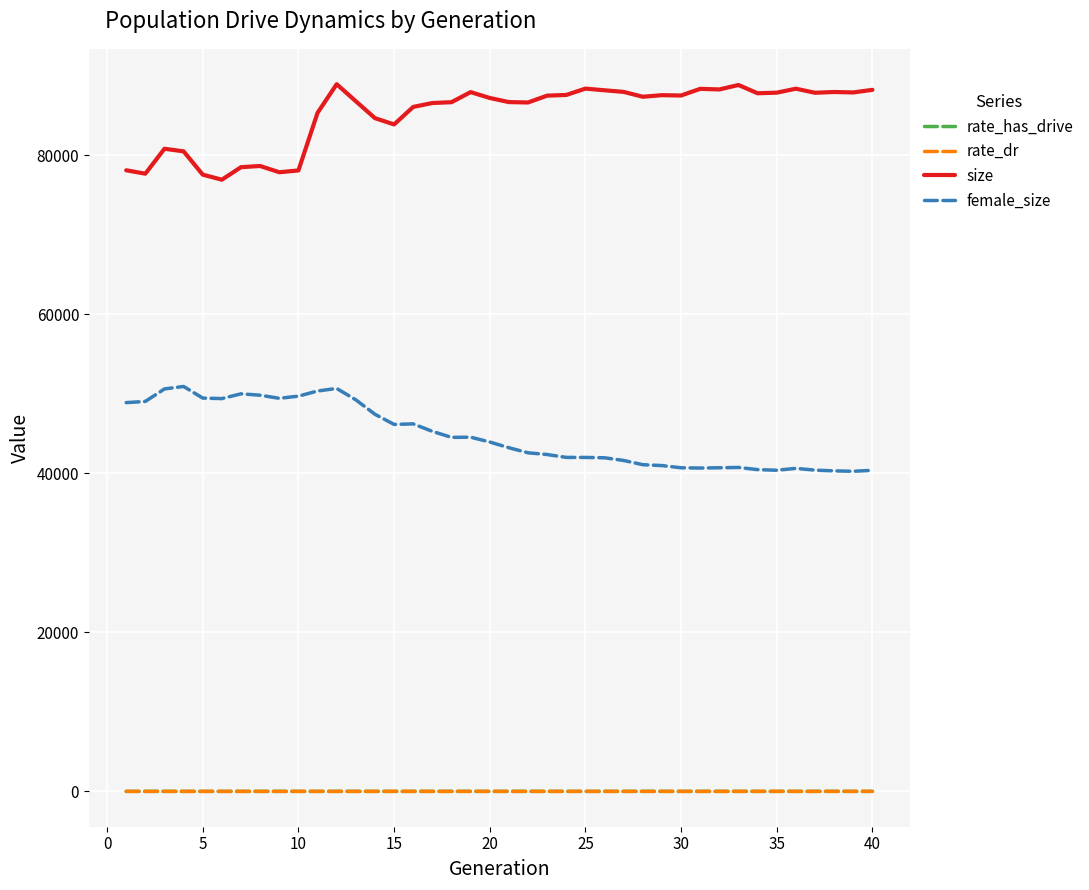

What is the sum of all female_size values?

1789518.0